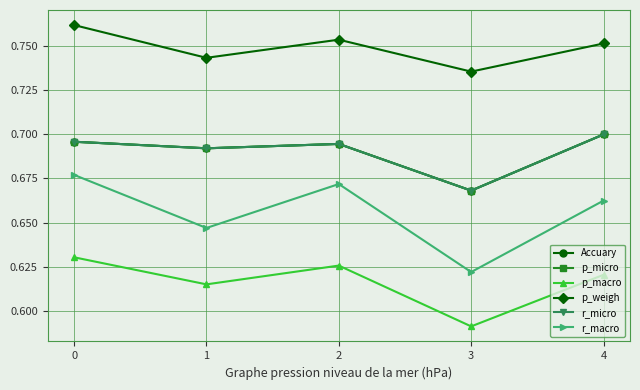

Is this an area chart (filled region under the line)?

No